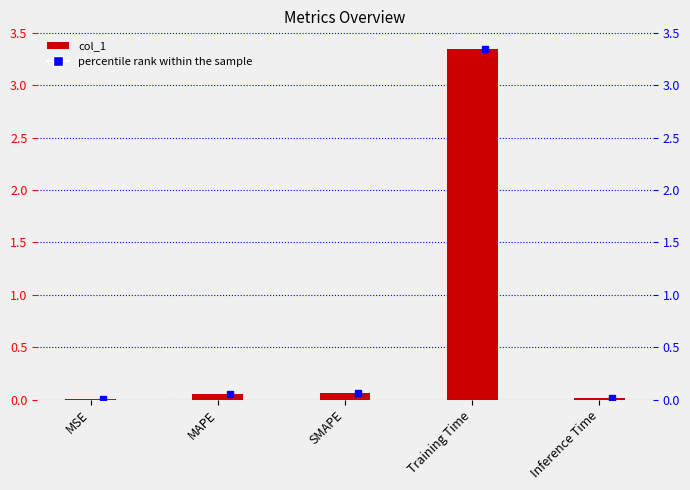

What position from the right is SMAPE?

3